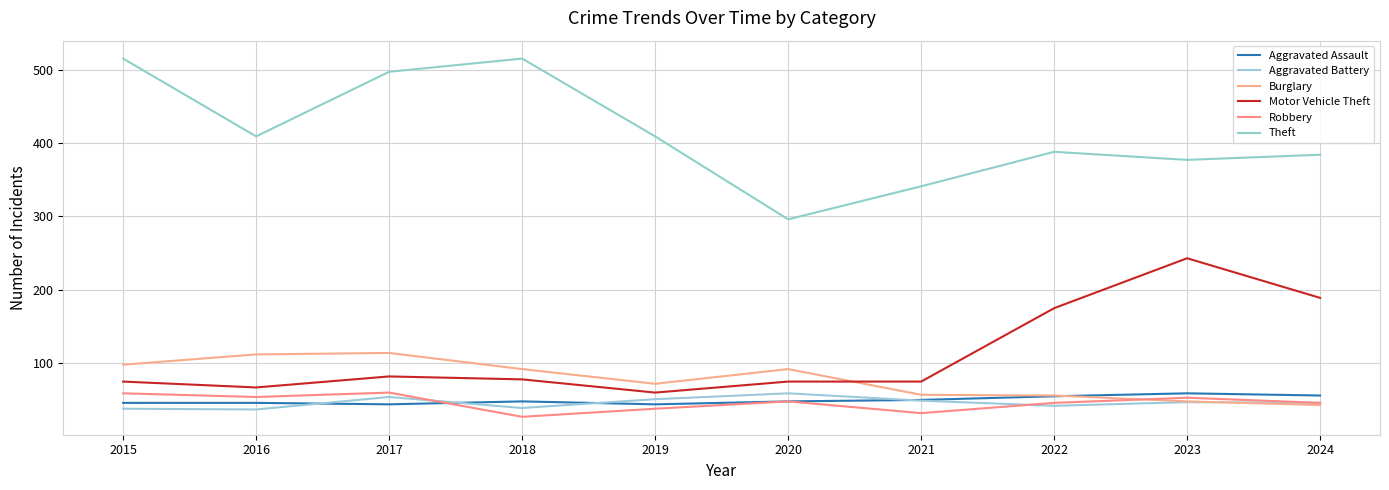

Where is the first local minimum for Robbery?

2016